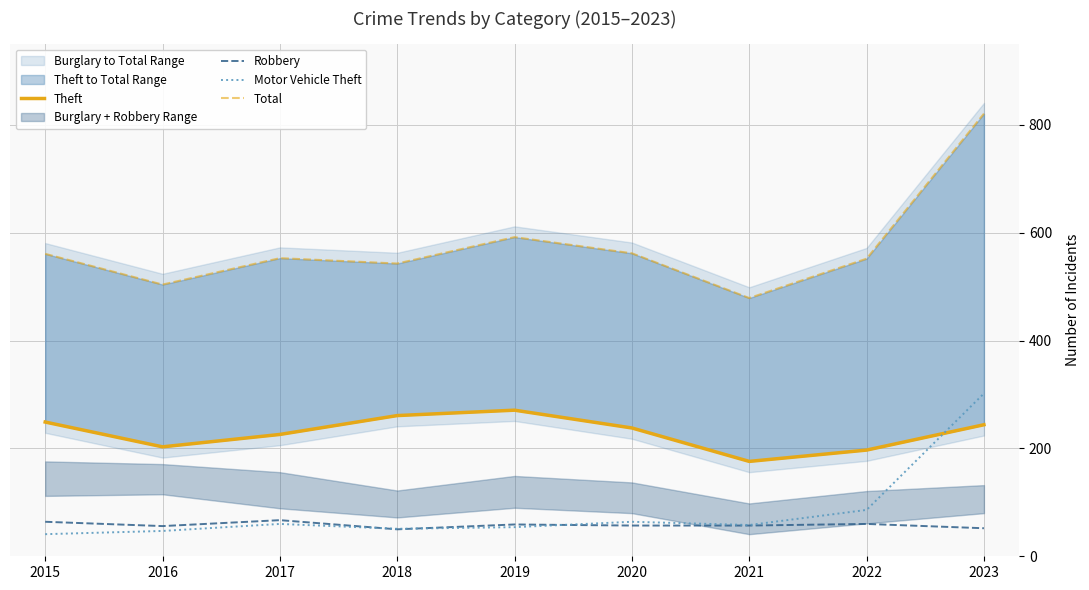

List the series in order of their peak value, lowest first.

Robbery, Theft, Motor Vehicle Theft, Total